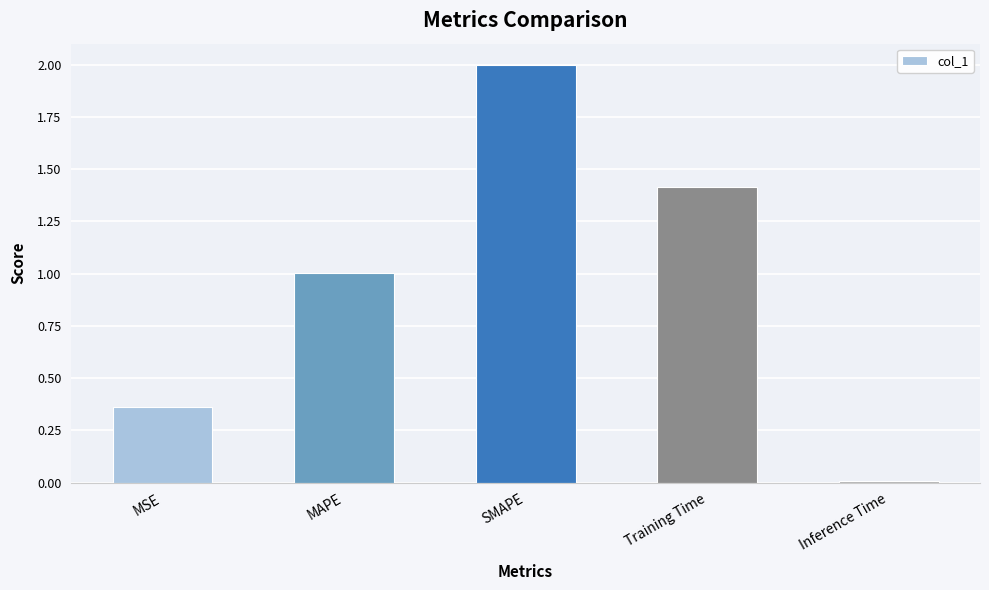

The chart shows a value of 0.1 at MSE. True or false?

False